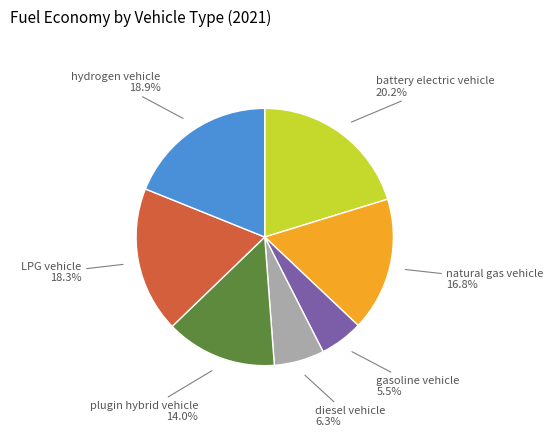

Which category has the smallest portion of the pie?

gasoline vehicle